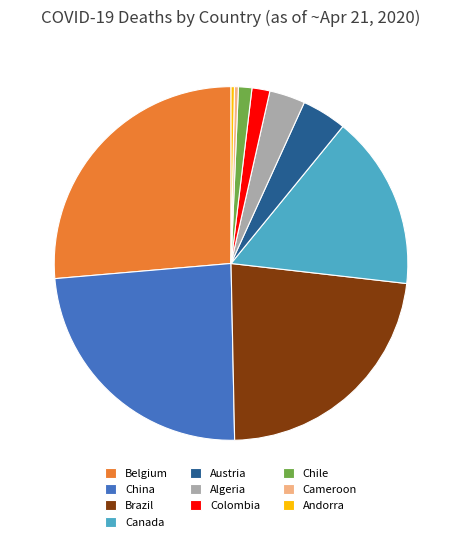

Combined, do Andorra and Brazil account for over 50%?

No